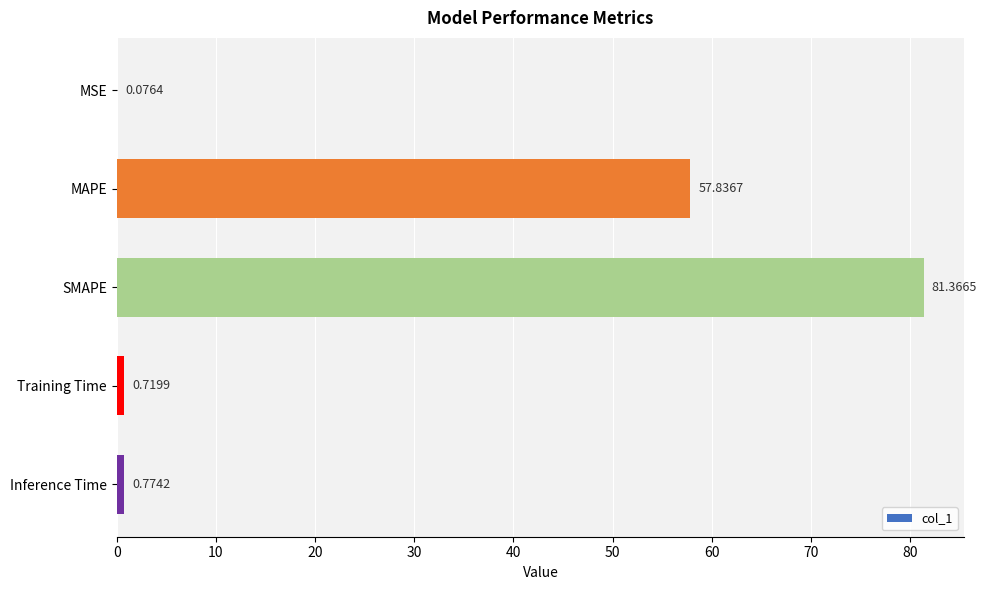

Count the number of data series in this chart.

1